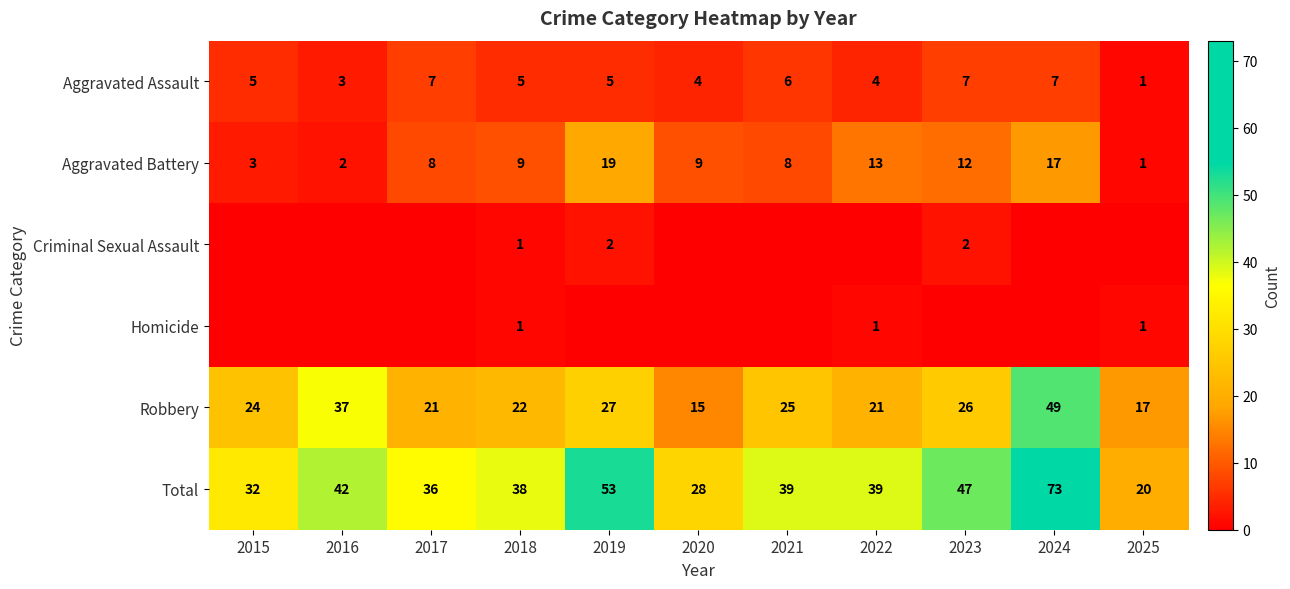

How many distinct data groups are displayed?

6